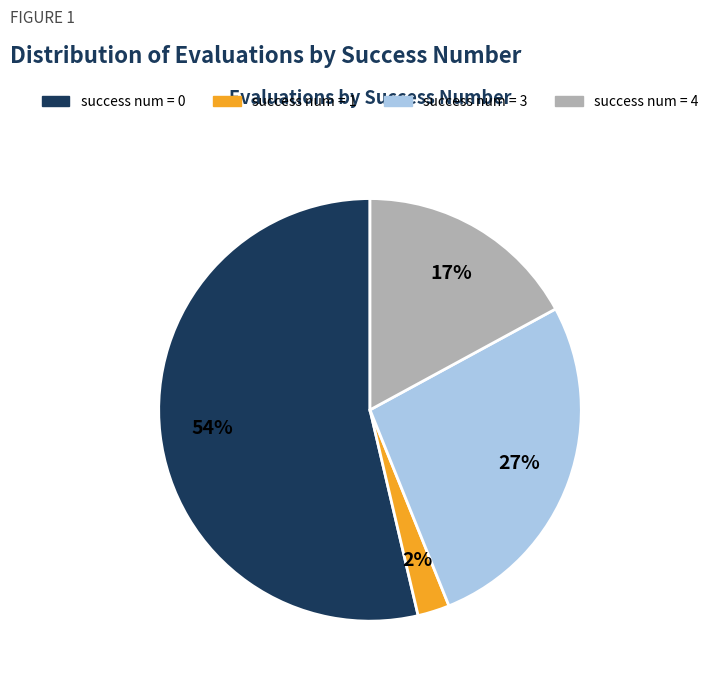

To the nearest percent, what is the average slice percentage?

25%